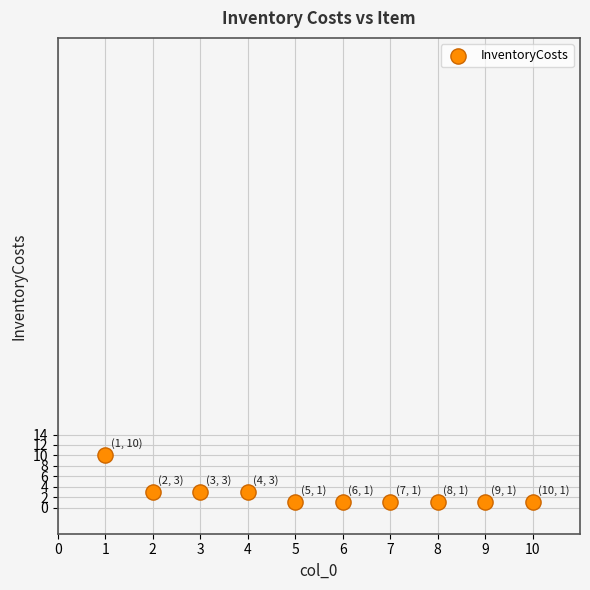

What is the range of X values (max minus min)?

9